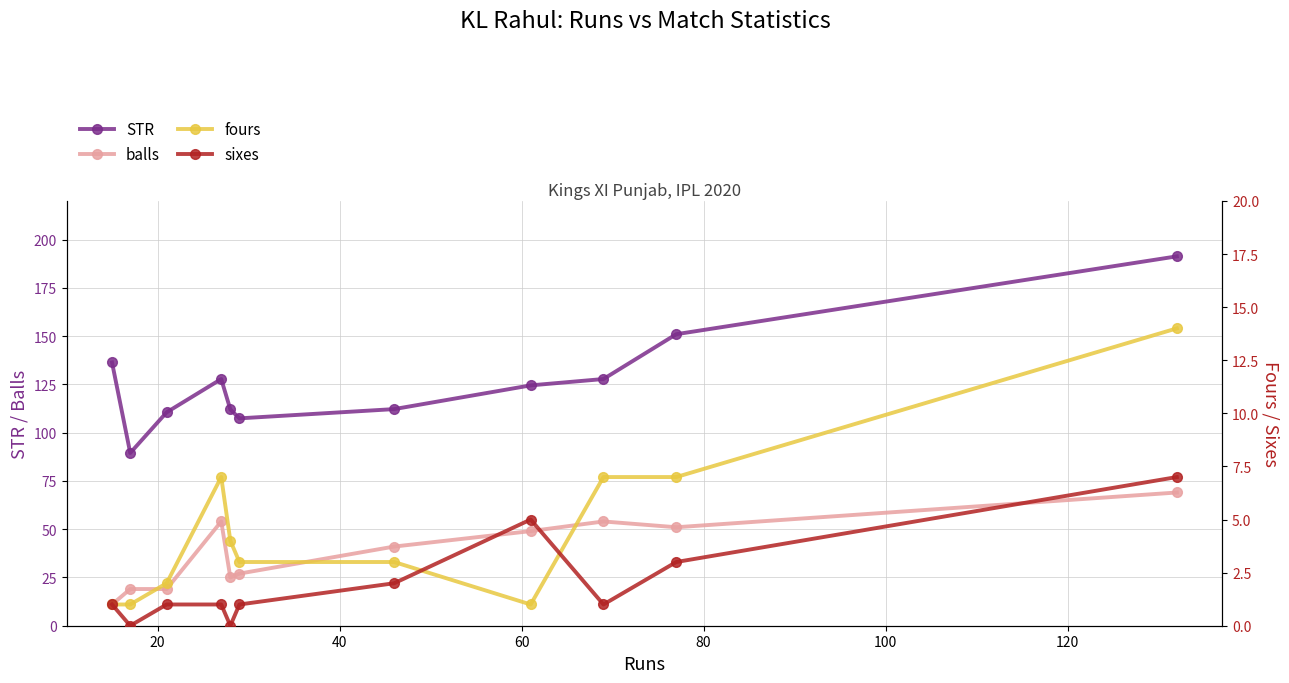

How many interior local valleys does the sixes series have?

3